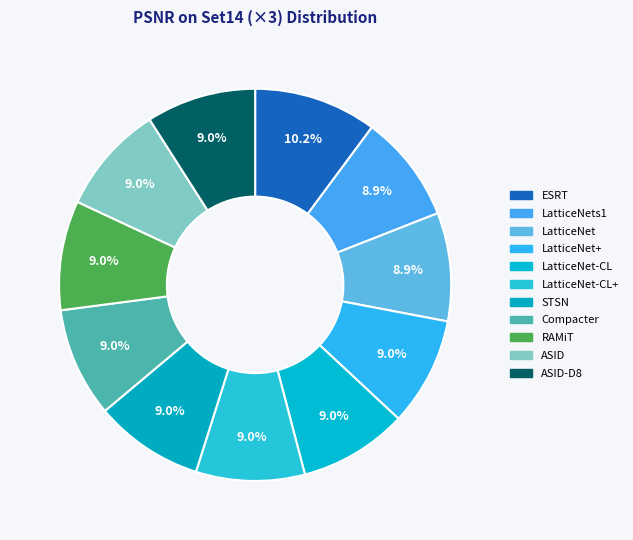

Count the number of slices in the pie.

11